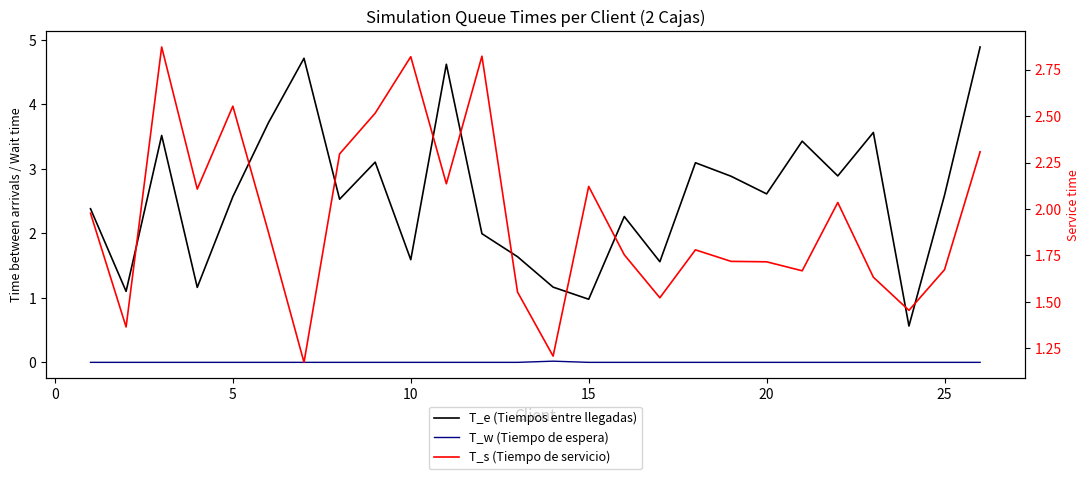

At how many categories does at least one series exceed 2?

21